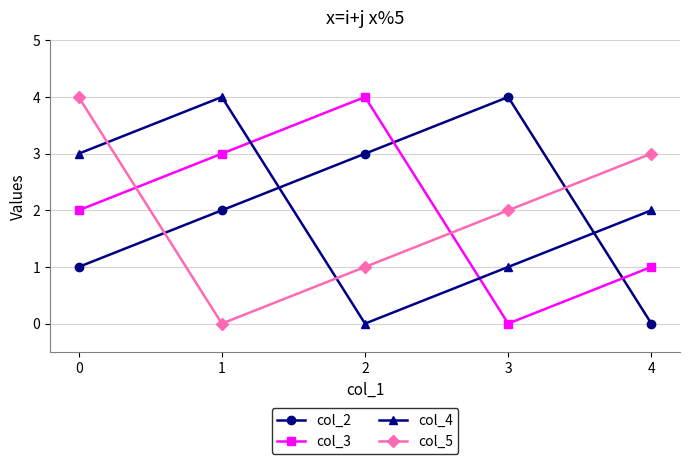

How many data points in col_4 are less than 2?

2